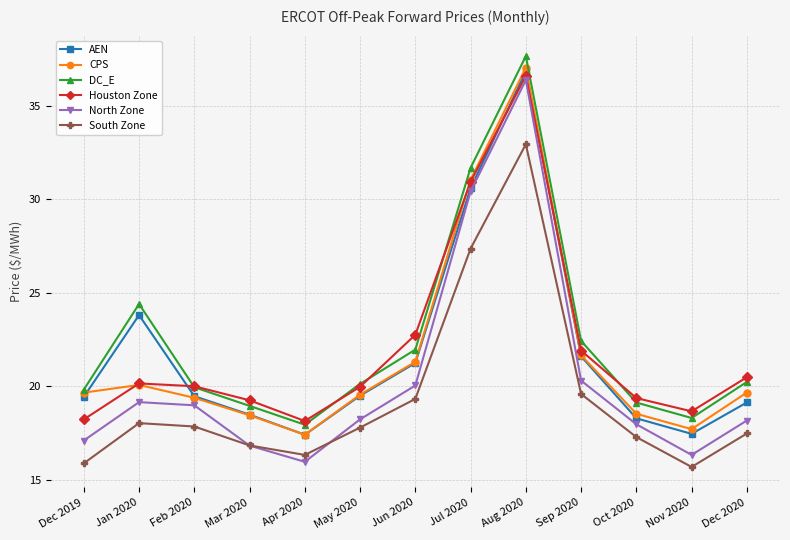

What is the average value of the AEN series?

21.8